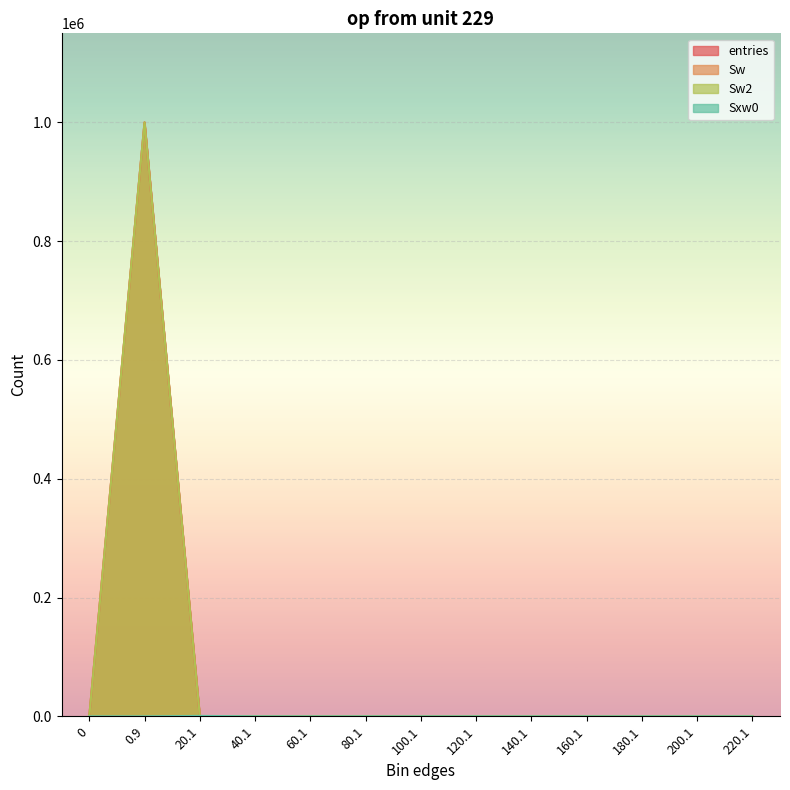

List the series in order of their peak value, lowest first.

Sxw0, entries, Sw, Sw2